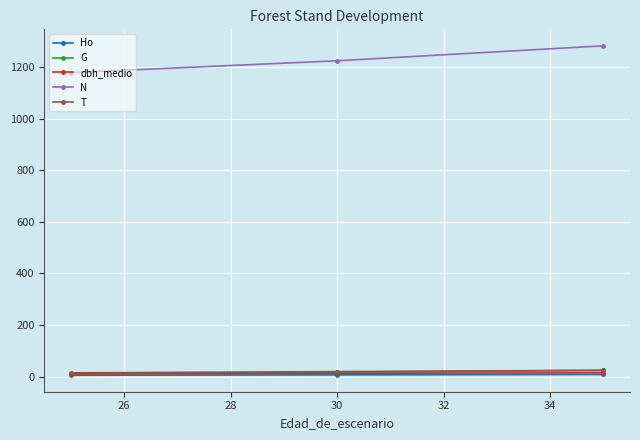

What is the value of the N point at the 1st from the left?

1177.8